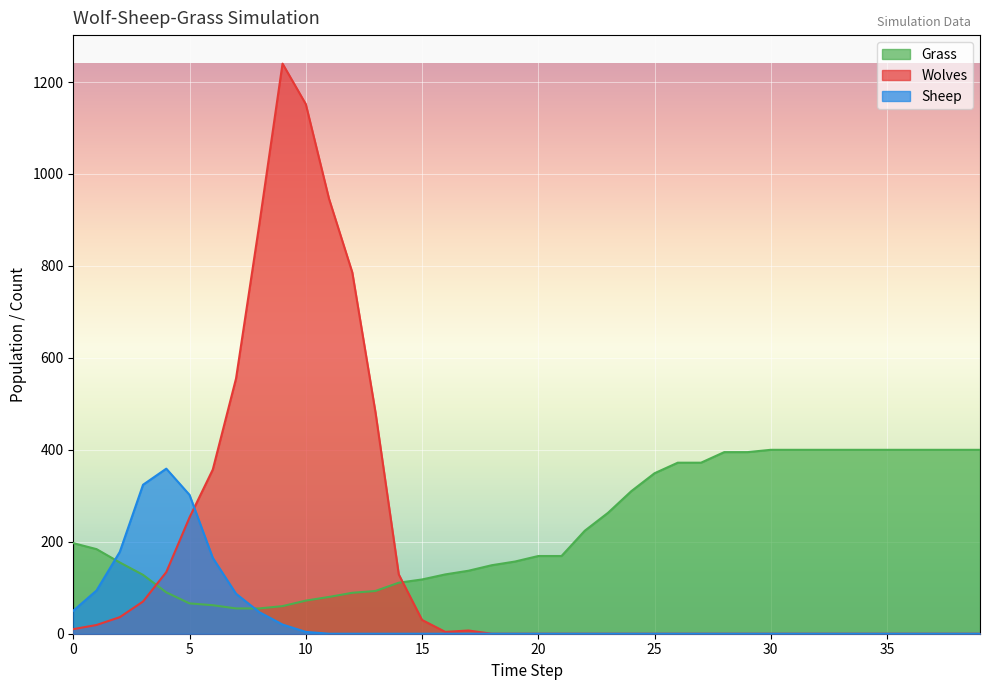

The value of Wolves at 28 is -580. True or false?

False